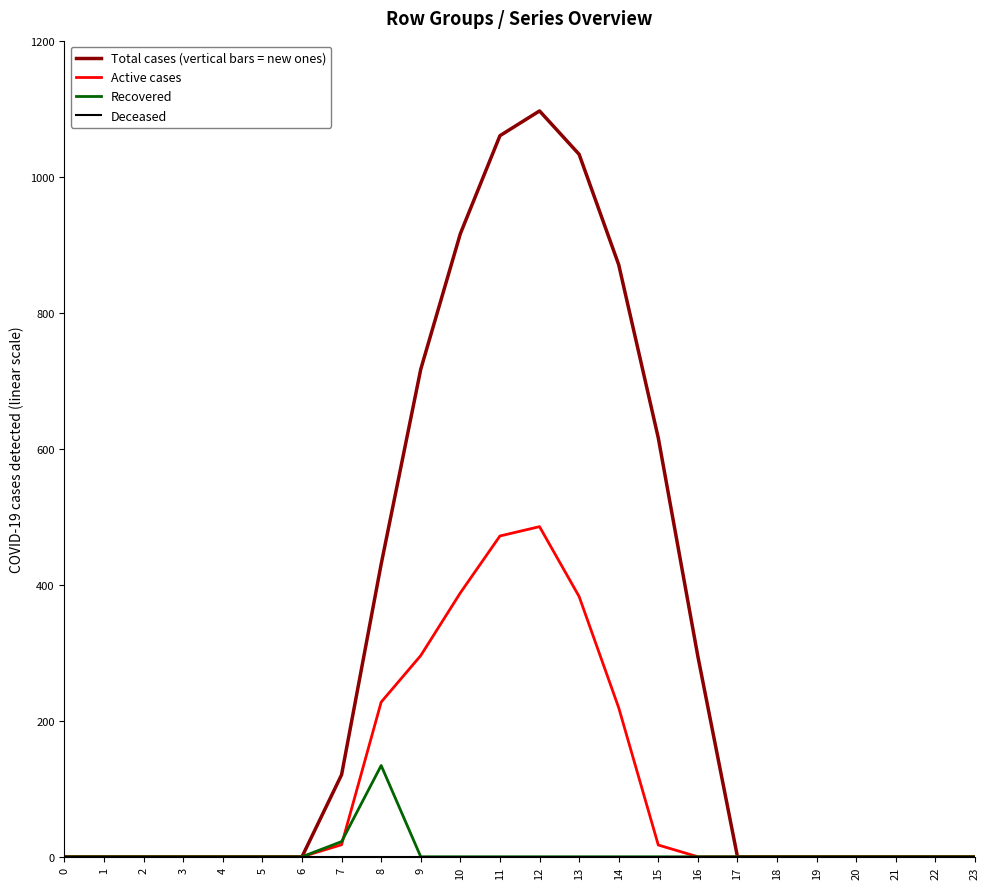

Is this an area chart (filled region under the line)?

No